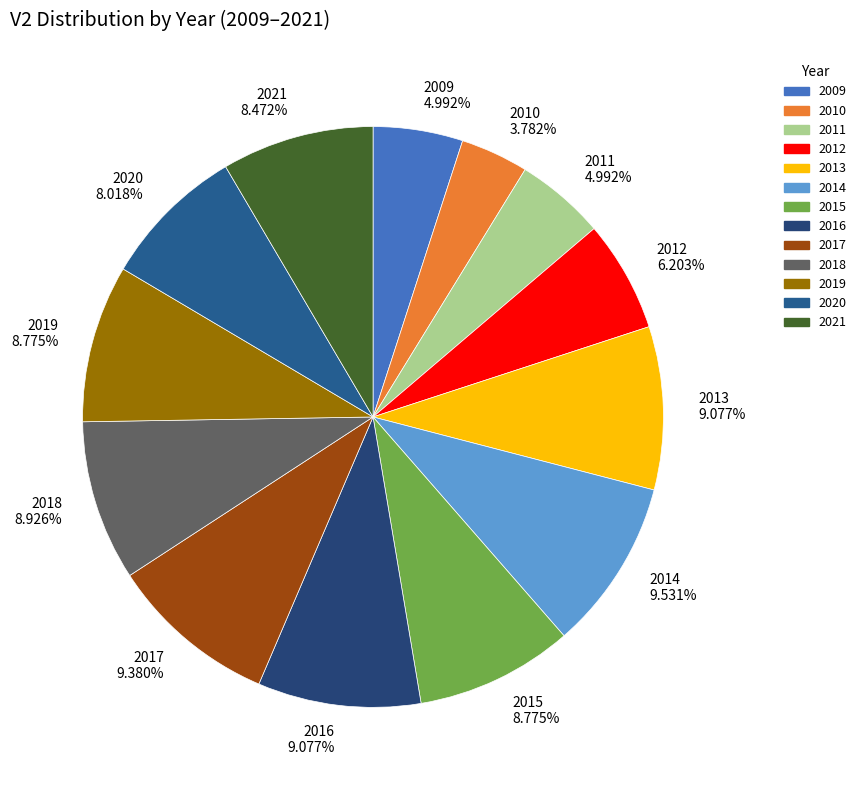

How many slices are in this pie chart?

13